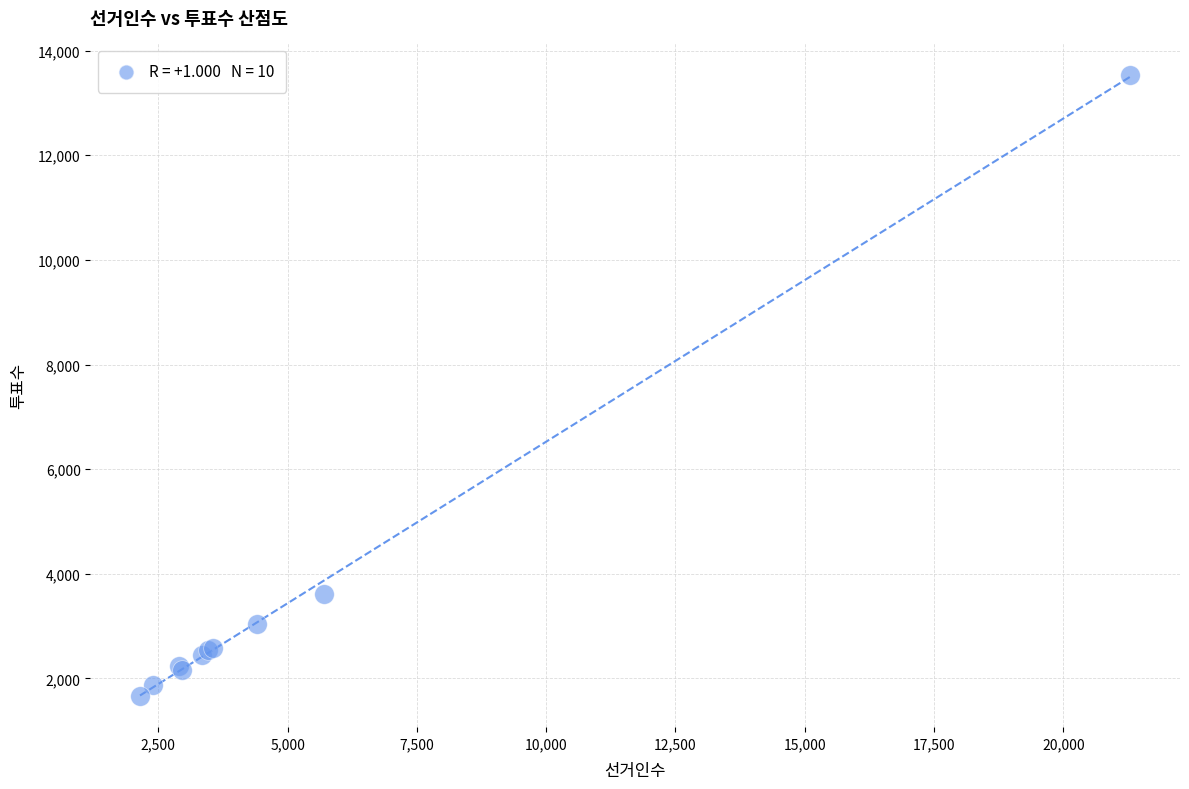

What Y value in the scatter plot is closest to 7603?

3609